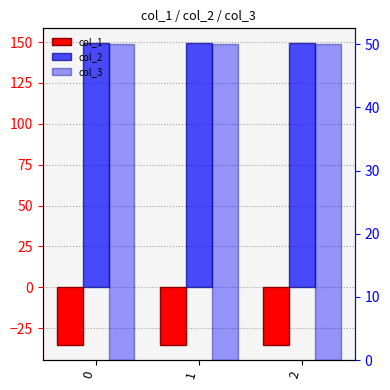

What is the difference between the highest and lowest values at 1?

184.5